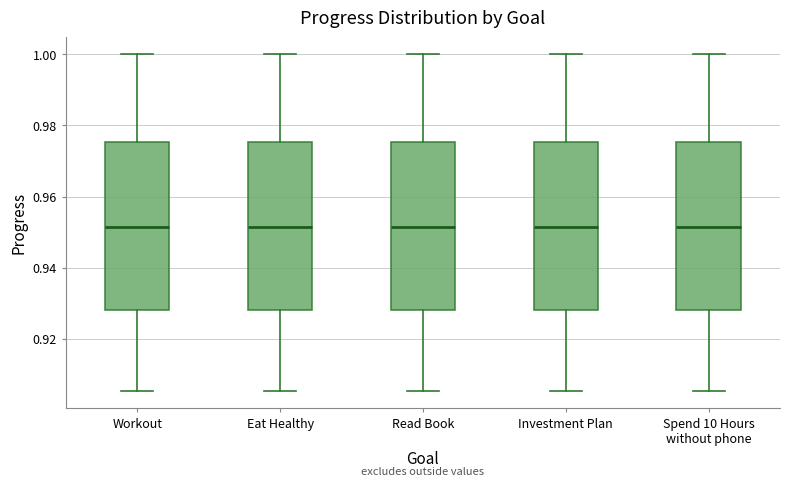

Reading left to right, read every box against the y-axis: the position of its median line, the range the box covers, and the ends of its whiskers. The values are not printed on the chart, so give them approximately, as read against the axis.

Workout: median 0.952, box 0.928 to 0.976, whiskers 0.906 to 1.000
Eat Healthy: median 0.952, box 0.928 to 0.976, whiskers 0.906 to 1.000
Read Book: median 0.952, box 0.928 to 0.976, whiskers 0.906 to 1.000
Investment Plan: median 0.952, box 0.928 to 0.976, whiskers 0.906 to 1.000
Spend 10 Hours without phone: median 0.952, box 0.928 to 0.976, whiskers 0.906 to 1.000